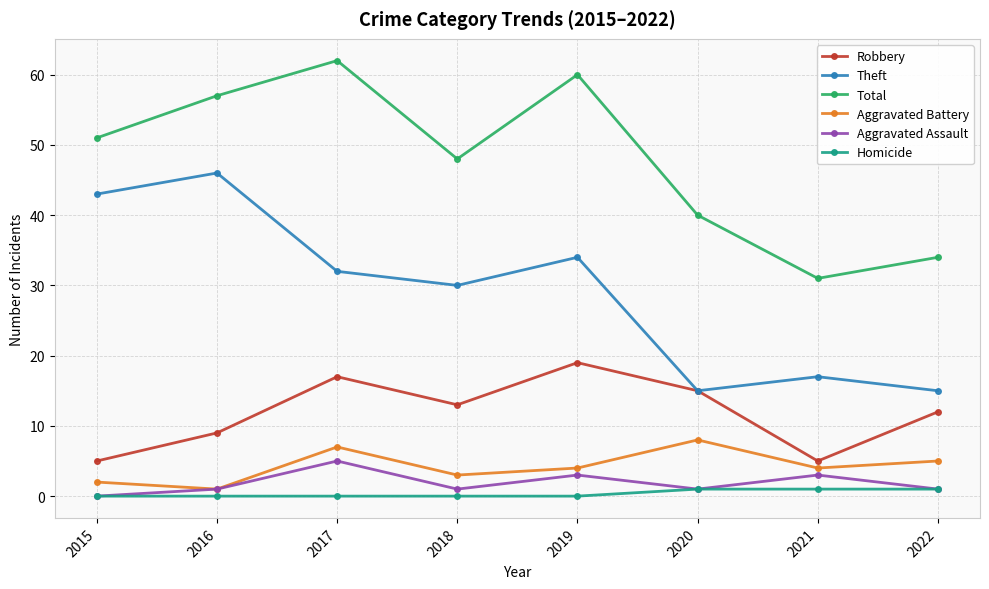

Rank the series by their maximum value, from highest to lowest.

Total, Theft, Robbery, Aggravated Battery, Aggravated Assault, Homicide